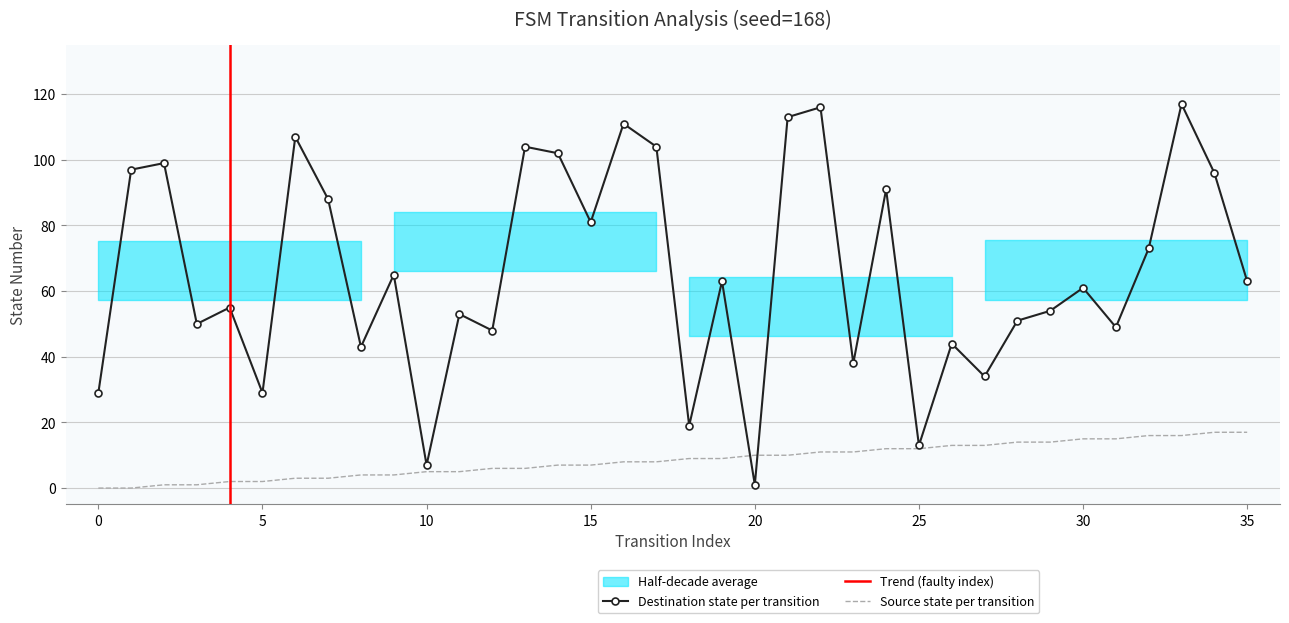

True or false: source_state has more than 1 points higher than both neighbors.

False